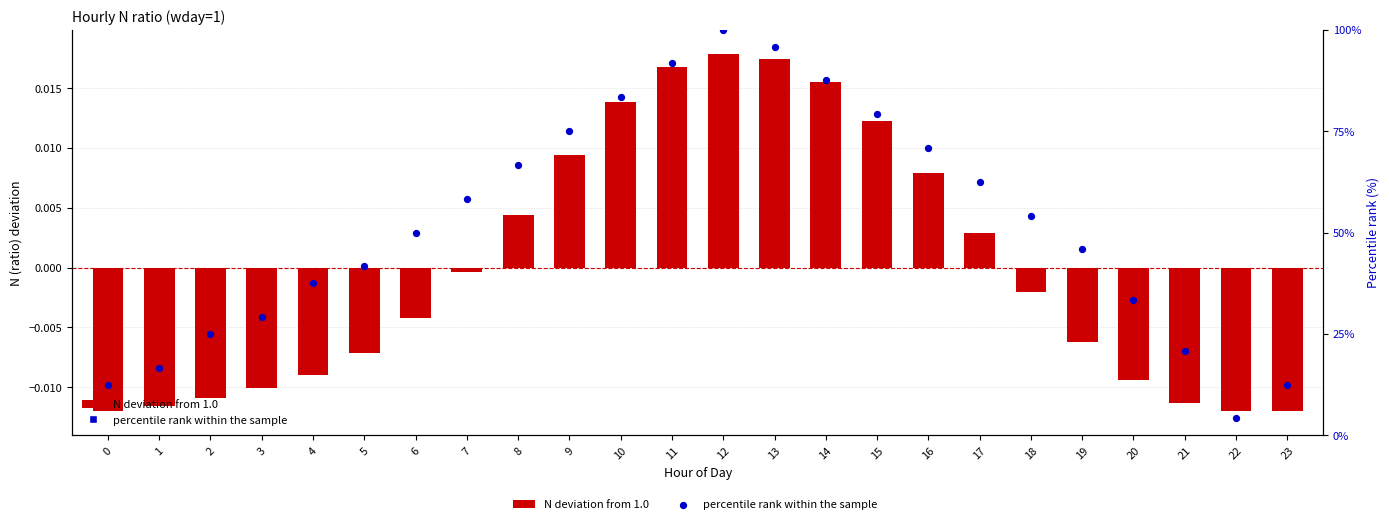

What are all the series names shown in the legend?

N deviation from 1.0, percentile rank within the sample